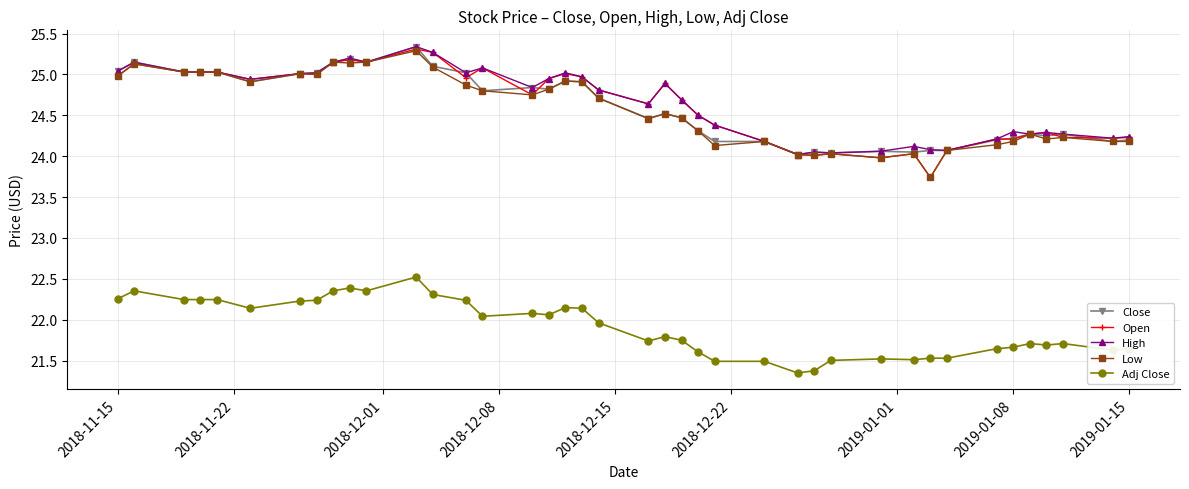

Which series has the largest range (max minus min)?

Open